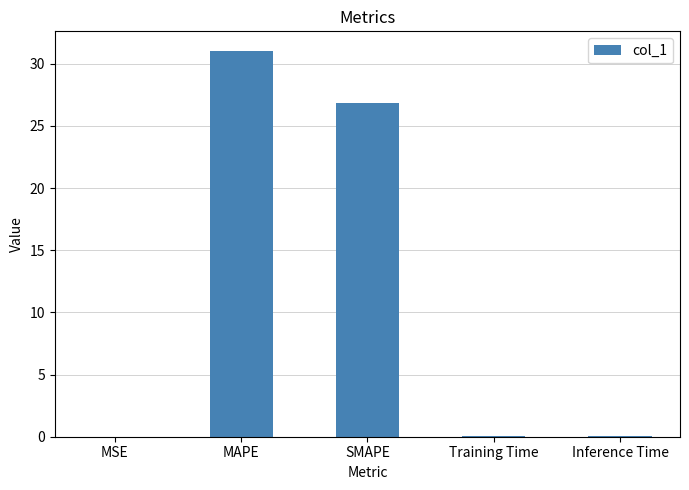

What is the greatest value displayed?

31.1